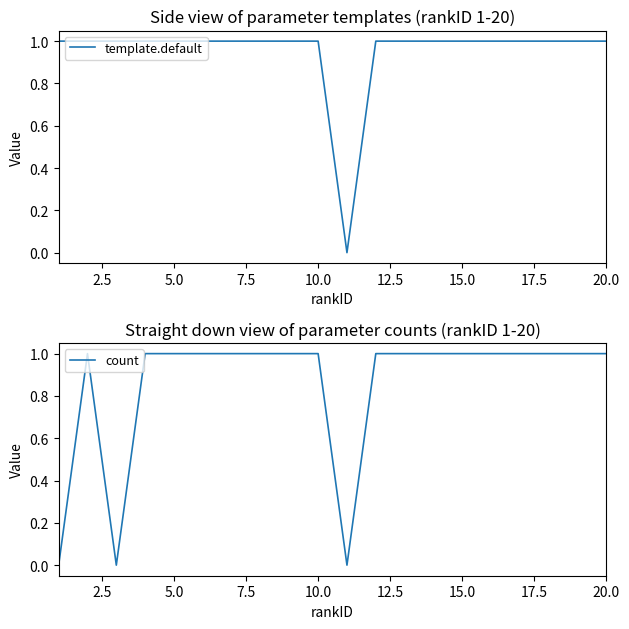

How many values in count are above zero?

17